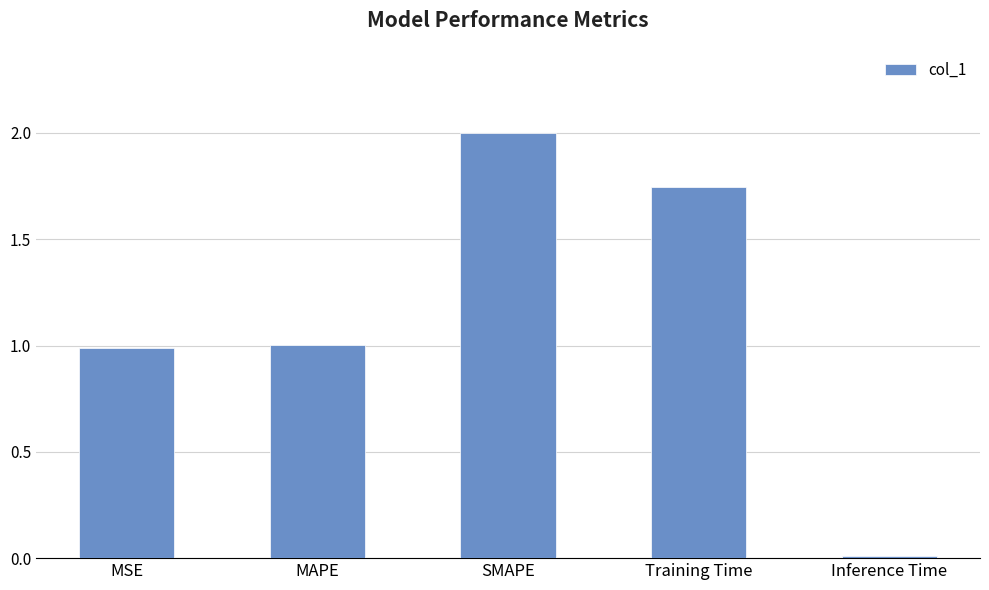

True or false: the data shows 1.0 at MAPE.

True